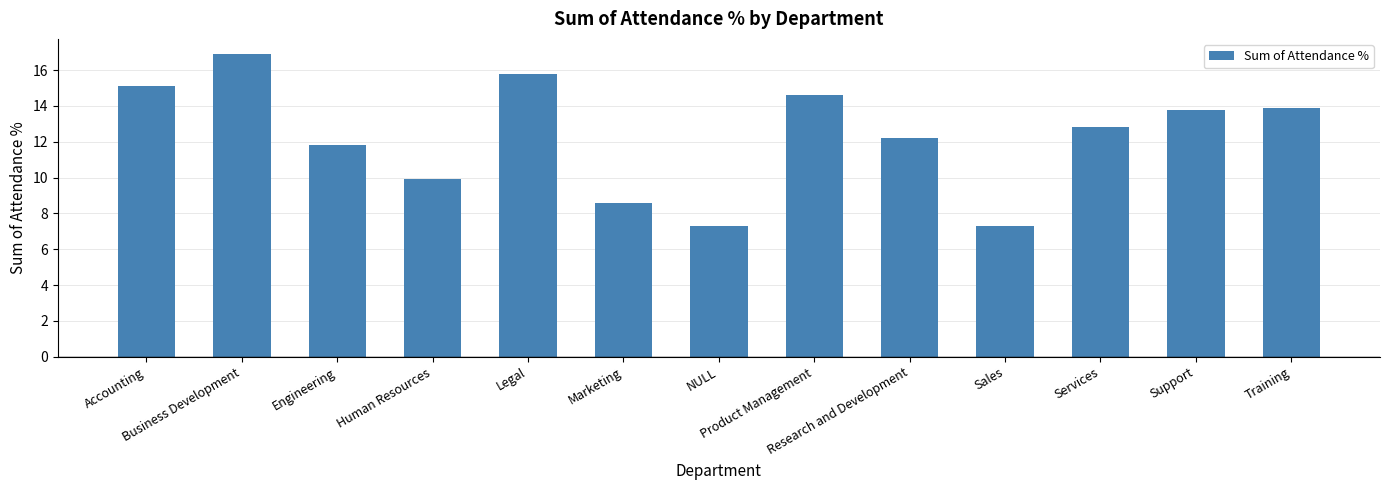

What is the value of the 11th bar from the left?

12.8